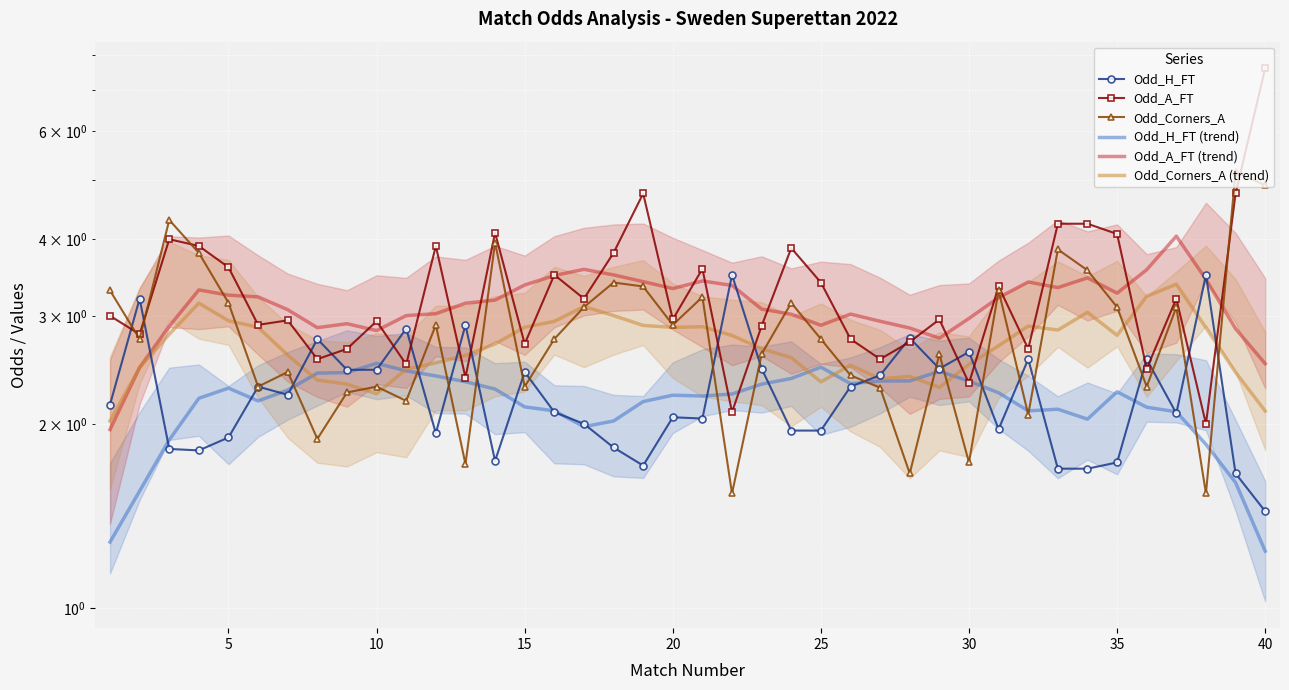

The Odd_H_FT (trend) series shows 1.4 at 15. True or false?

False